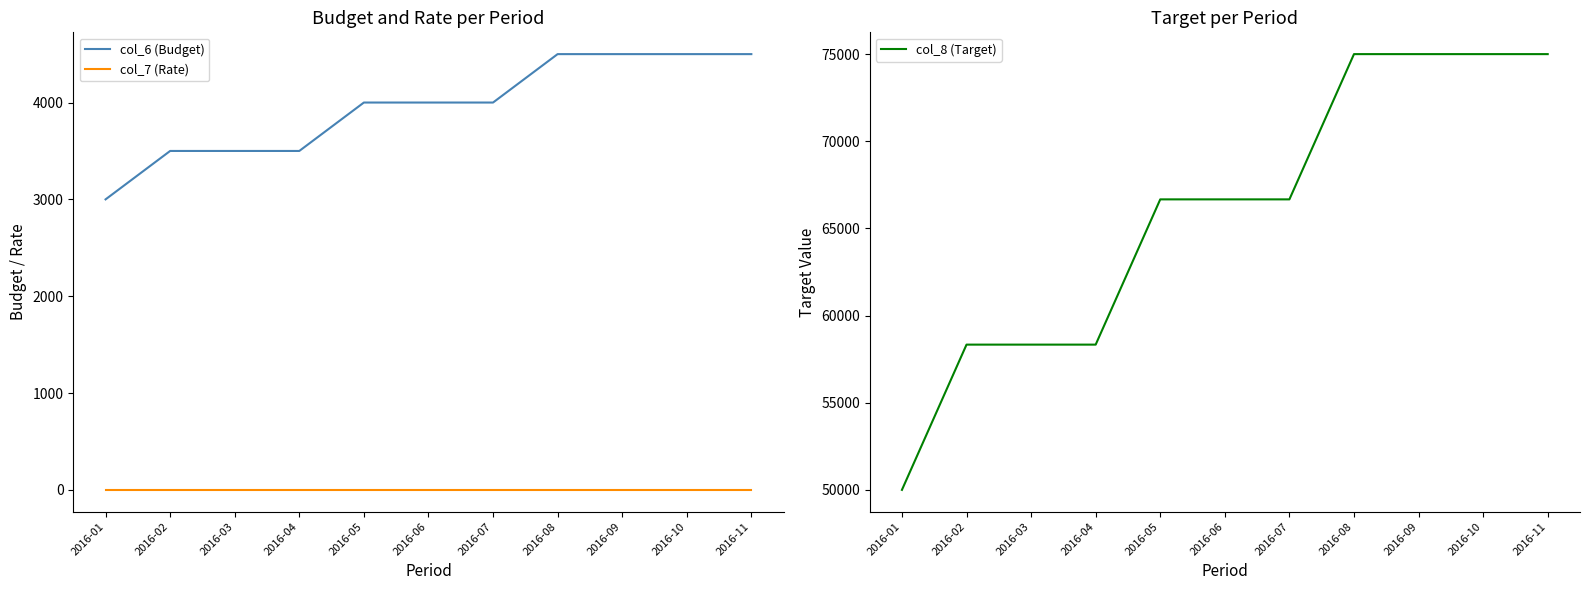

How many values in the col_6 (Budget) series exceed 4000?

4